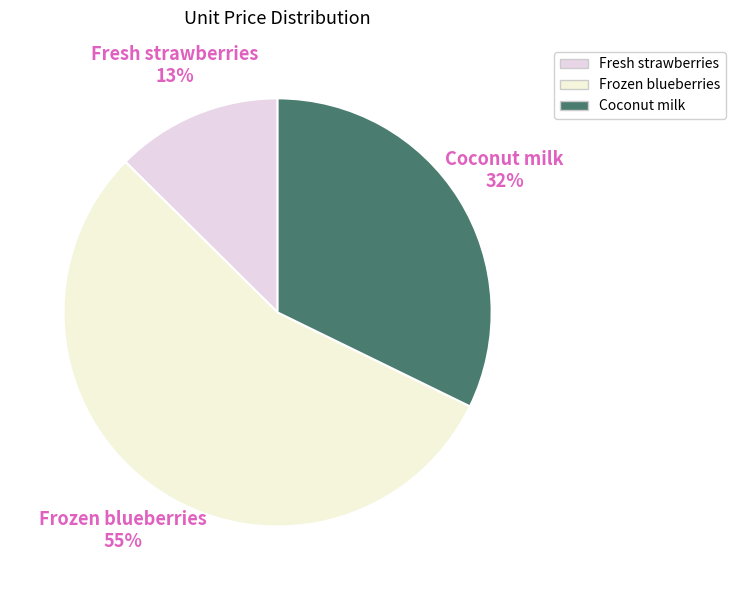

How many segments does this pie chart have?

3